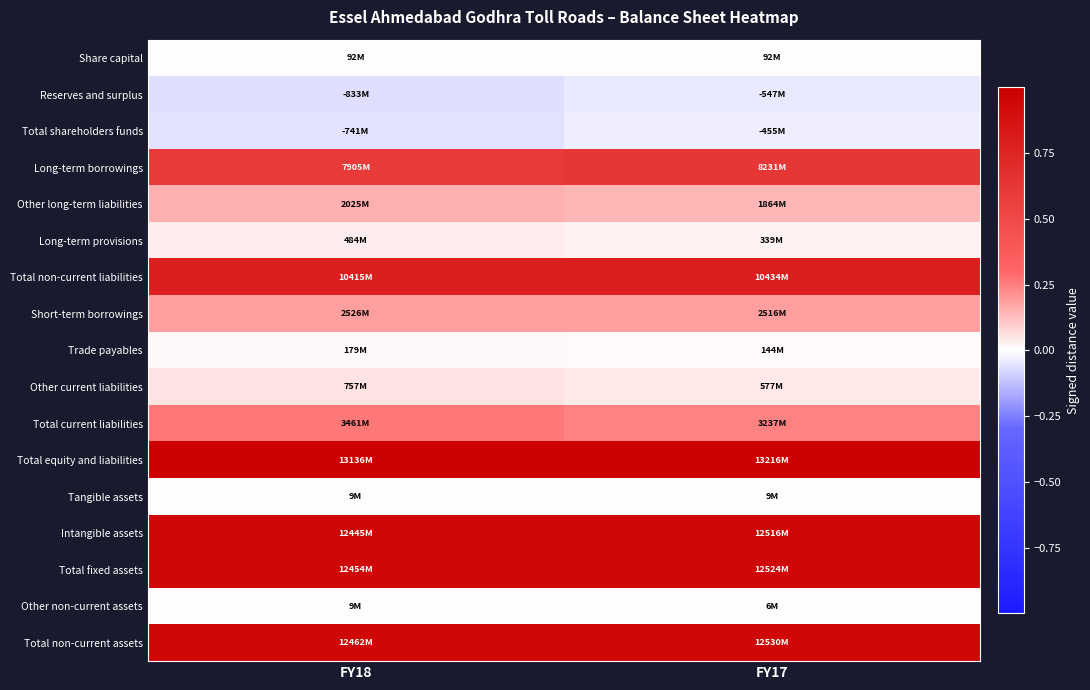

At which category is the sum across all series the highest?

FY17